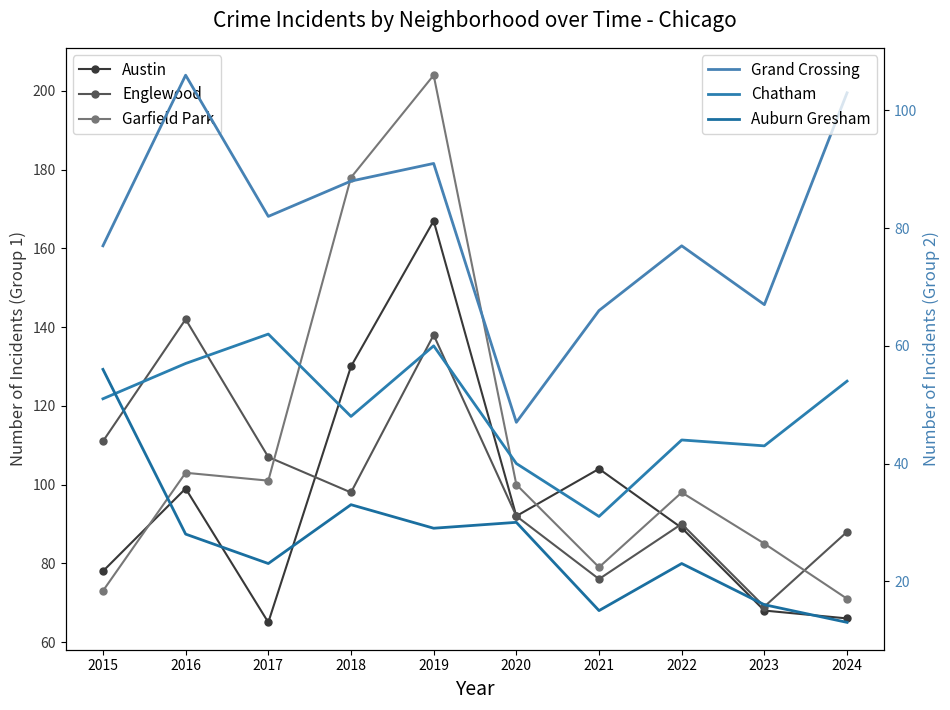

The Englewood series shows 76 at 2021. True or false?

True